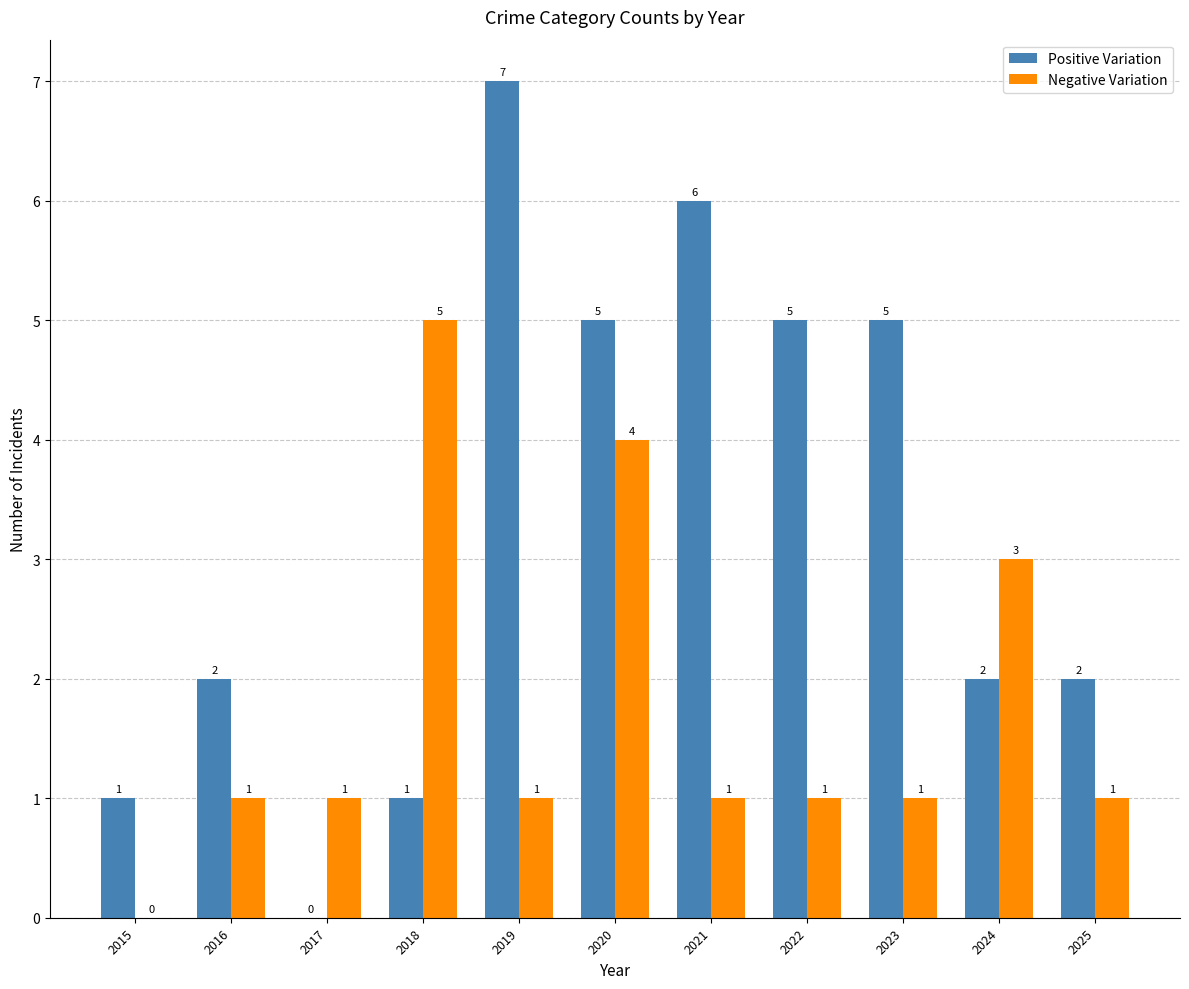

At which category does the chart reach its peak across all series?

2019